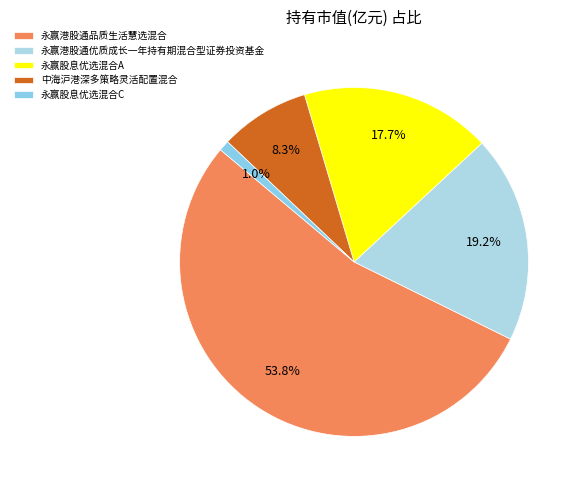

True or false: 中海沪港深多策略灵活配置混合 accounts for 2% of the total.

False